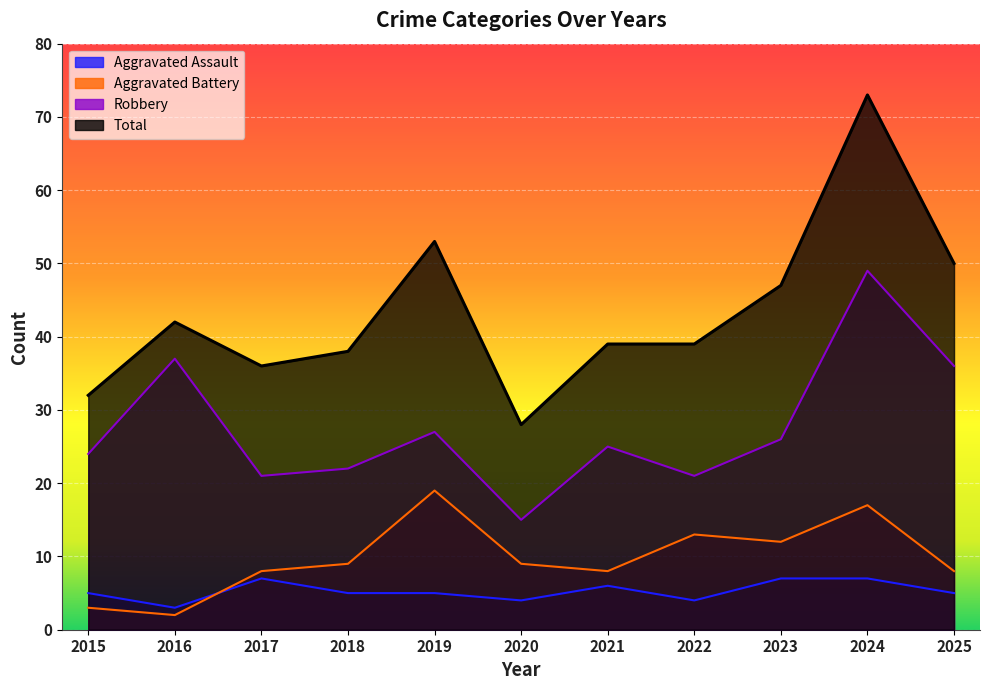

Count the number of data series in this chart.

4